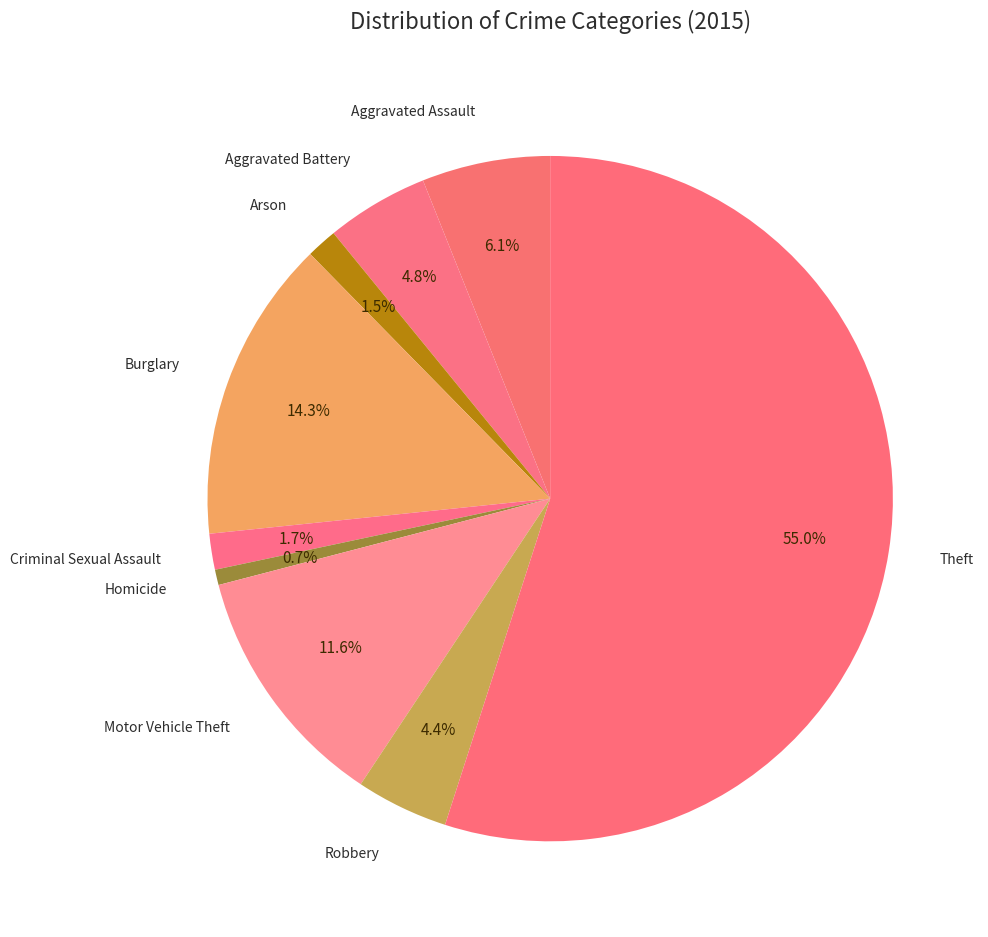

Do Criminal Sexual Assault and Aggravated Assault together represent more than half of the pie?

No